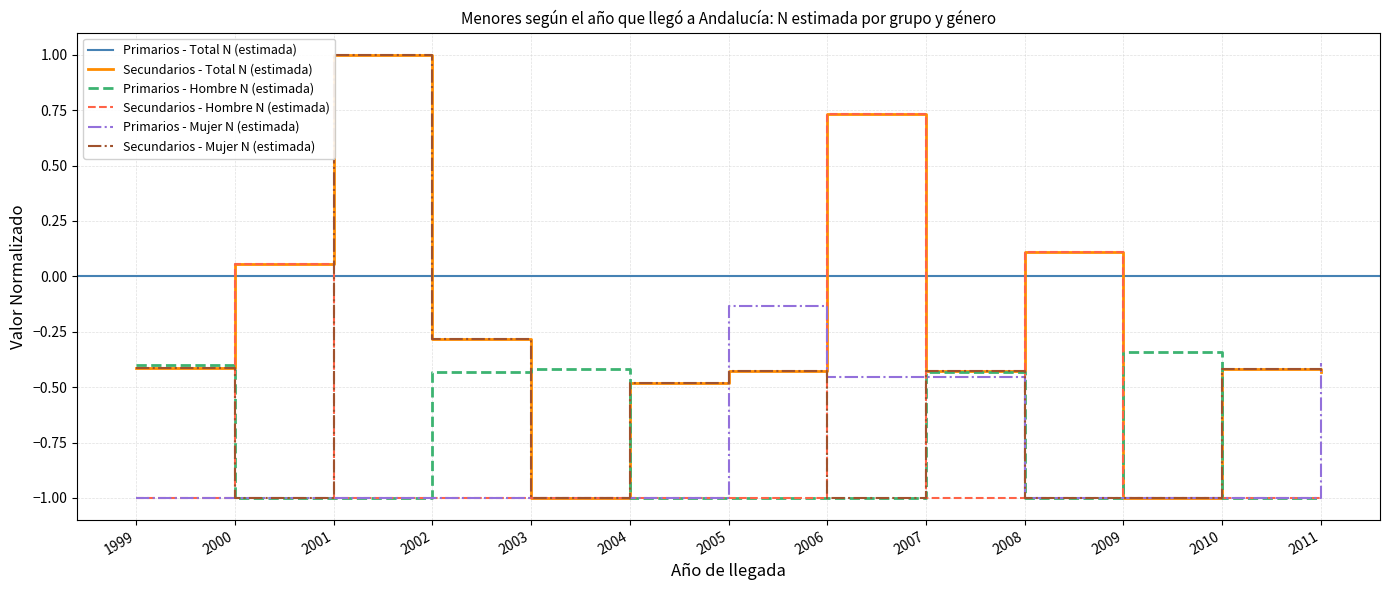

How many times do Secundarios - Hombre N (estimada) and Primarios - Hombre N (estimada) cross each other?

4